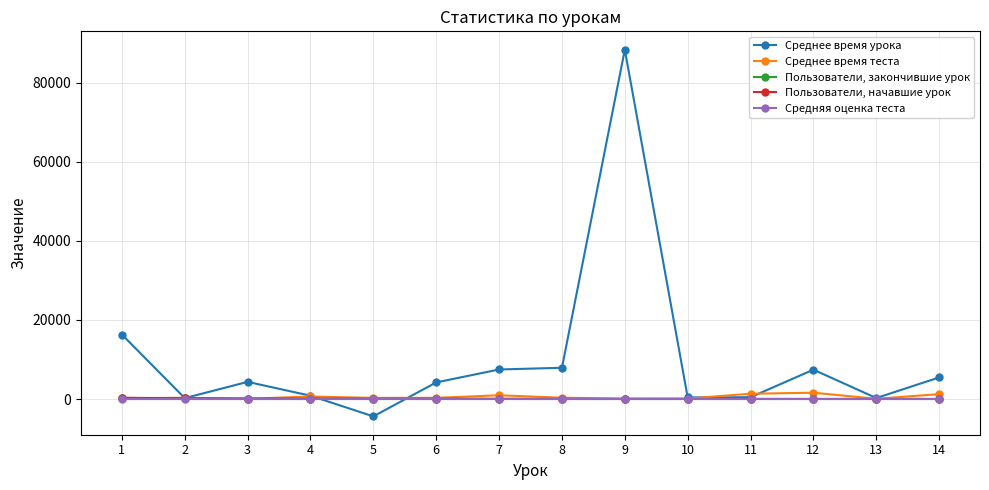

What is the minimum value shown in the chart?

-4372.0